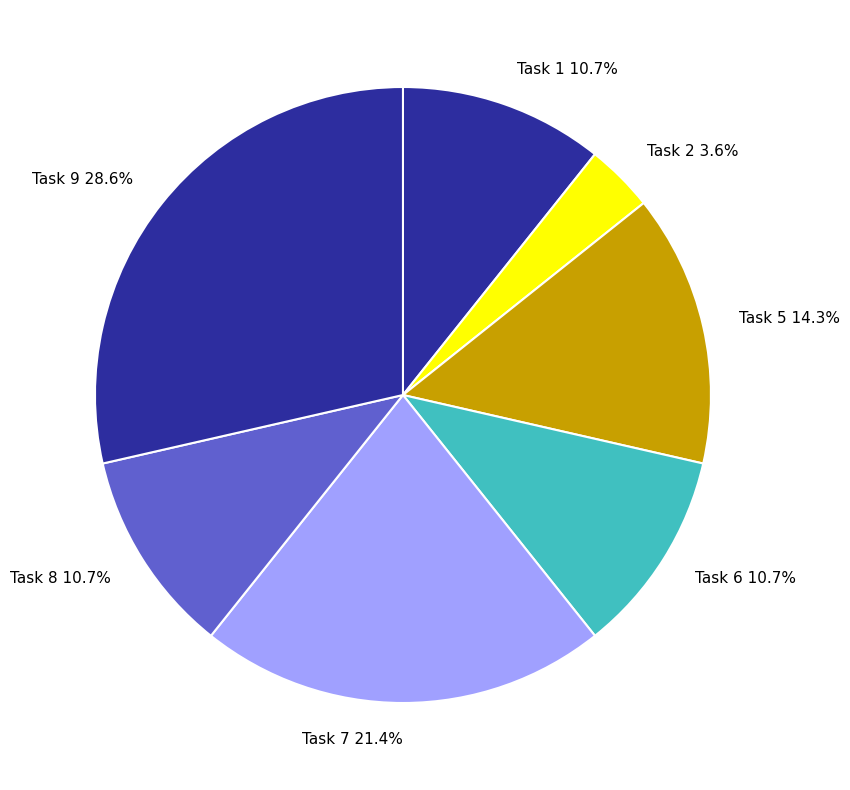

What percentage is the Task 2 slice, to the nearest percent?

4%